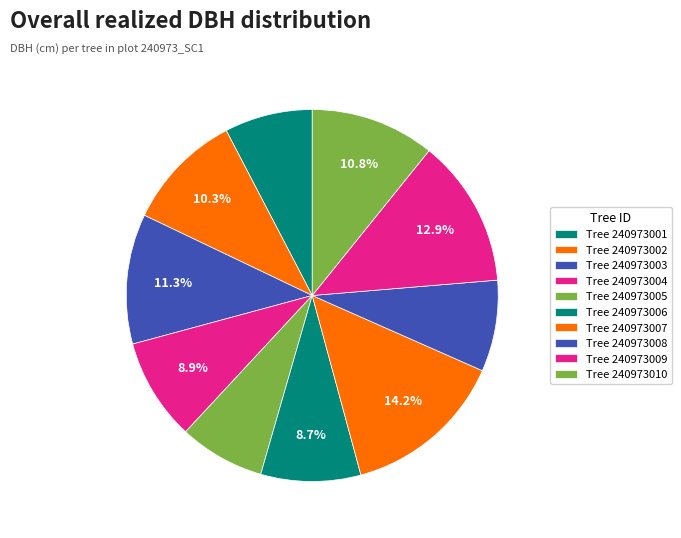

What is the smallest slice in the pie chart?

240973005